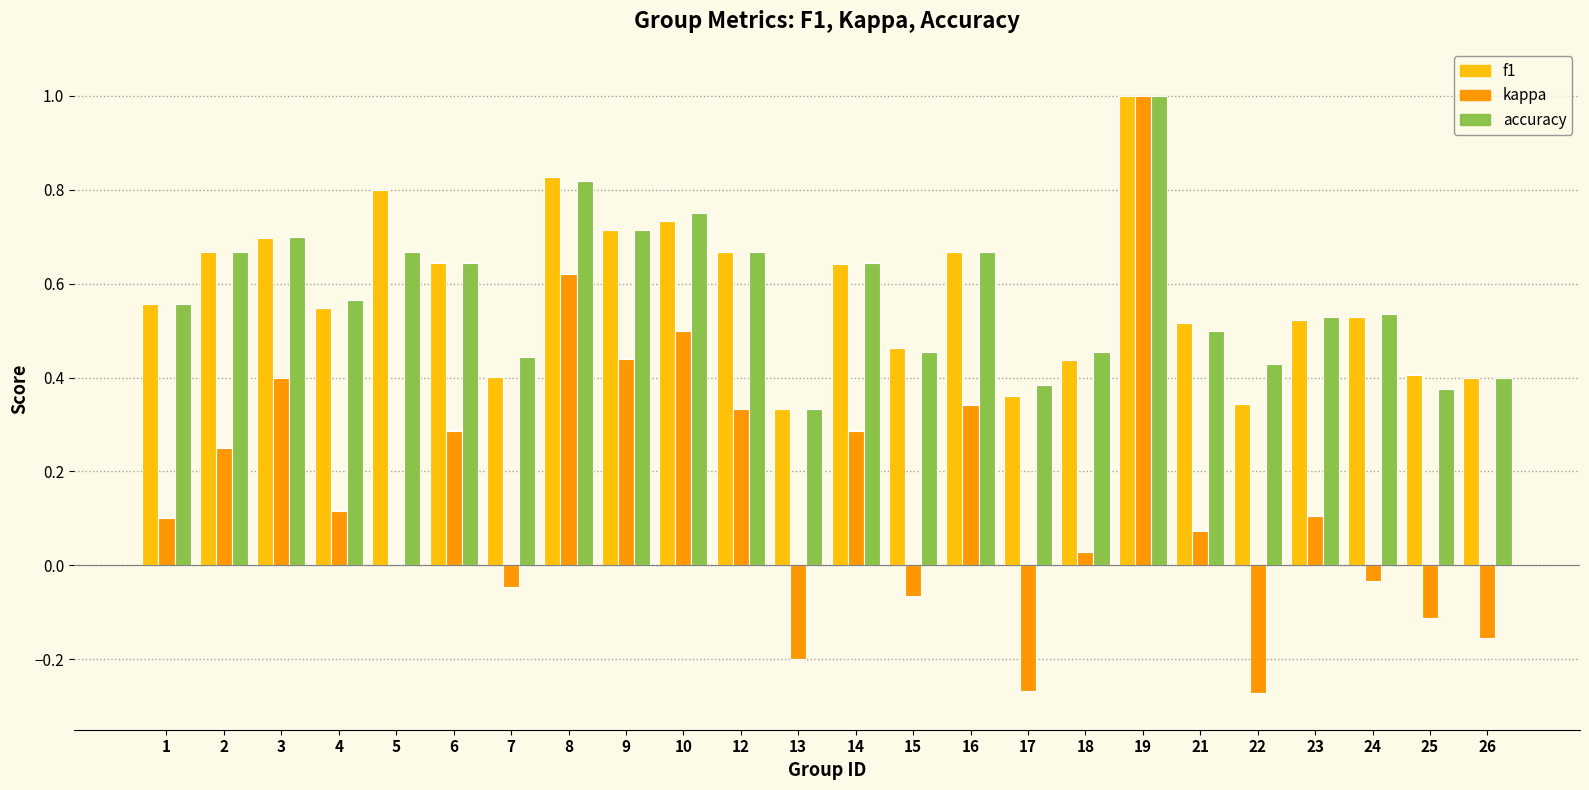

What is the sum of all f1 values?

13.9